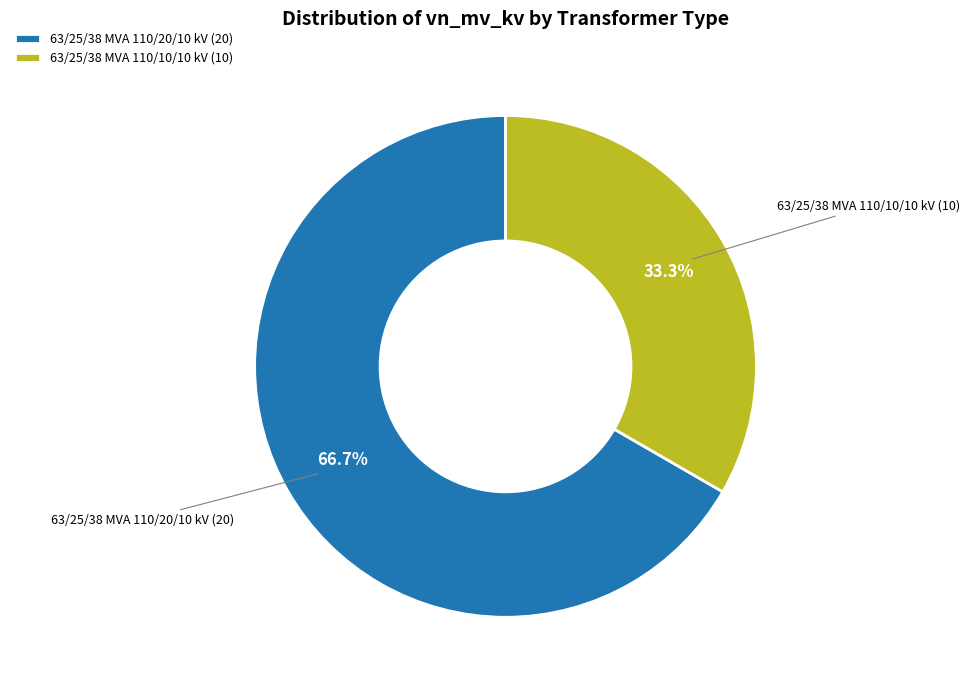

What portion of the pie excludes 63/25/38 MVA 110/20/10 kV?

33.3%